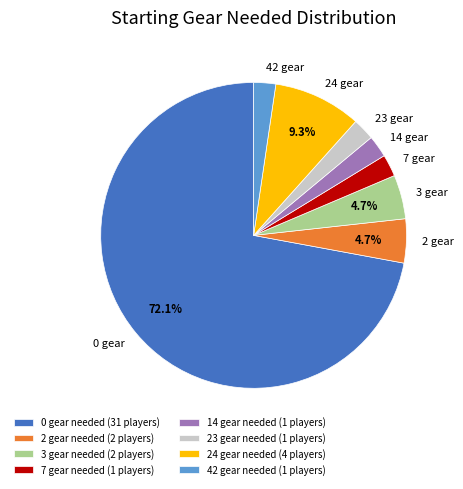

How much of the chart is everything except 24 gear?

90.7%